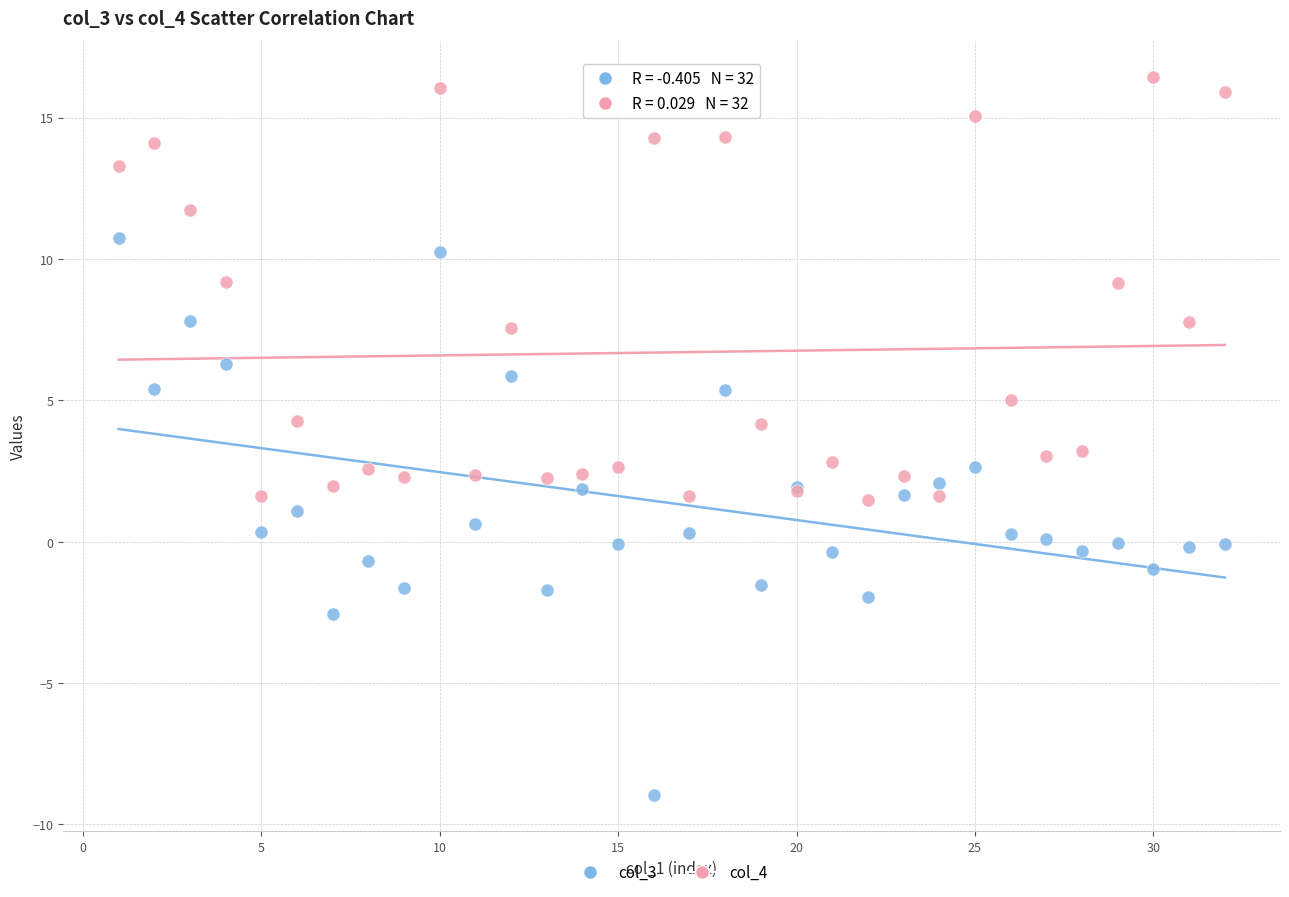

What are all the series names shown in the legend?

col_3, col_4